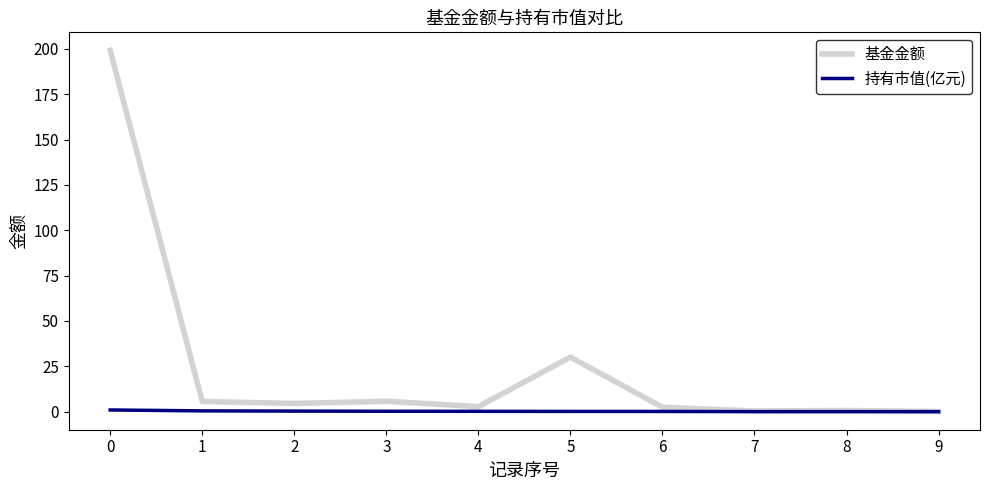

What is the sum of the 基金金额 values at 1 and 6?

8.1